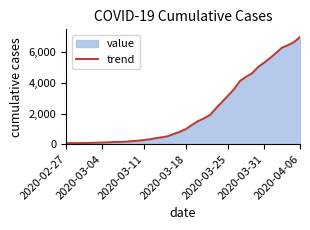

Which label corresponds to the smallest value in the chart?

2020-02-27